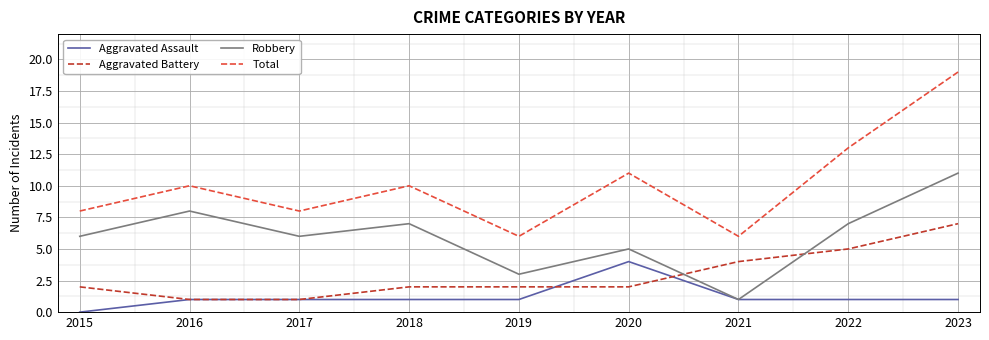

At which label does Total reach its peak?

2023